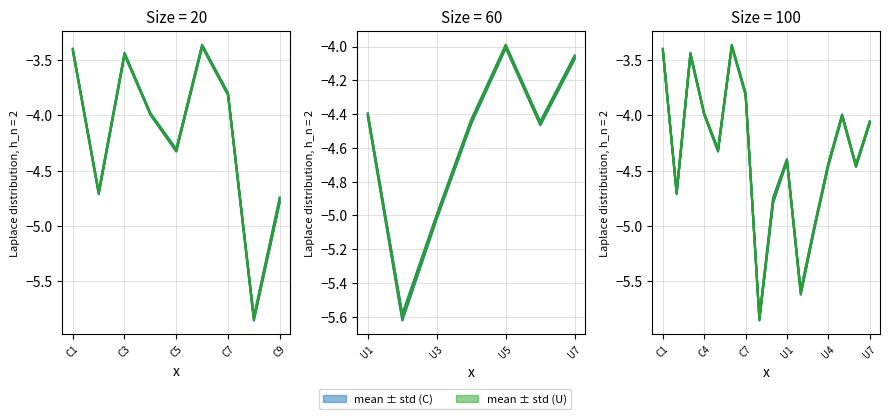

What is the sum of the values at C4 and U5?

-8.0